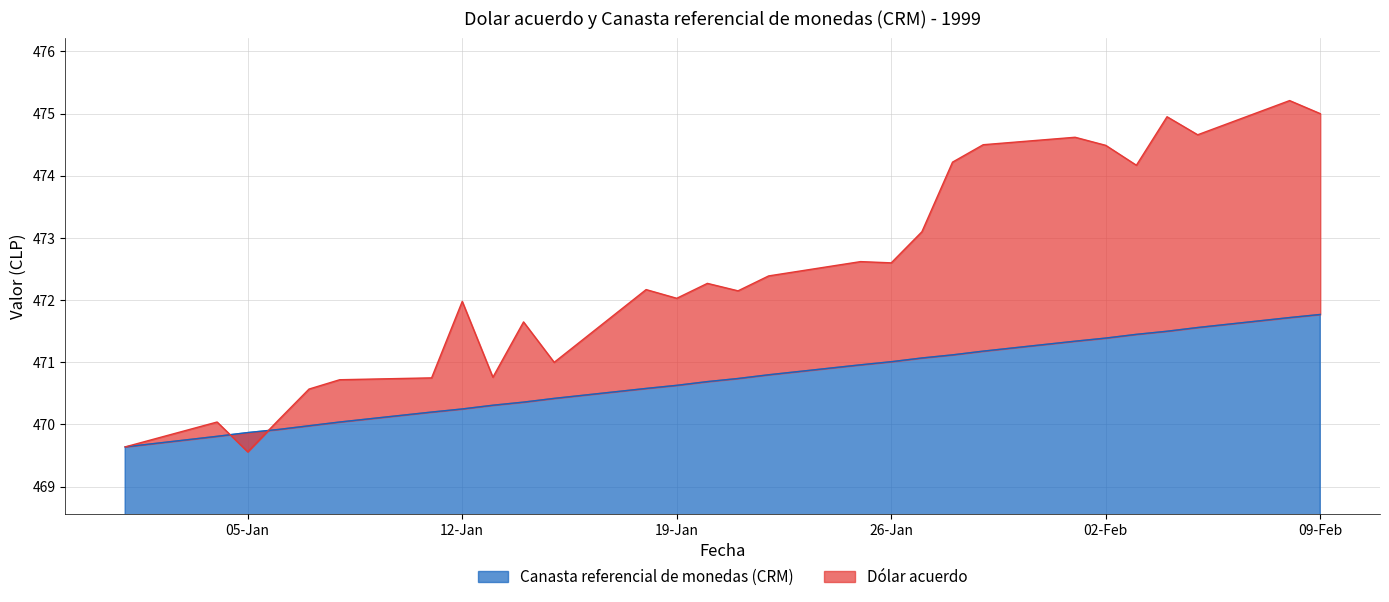

Which label corresponds to the largest value in the chart?

08-02-1999